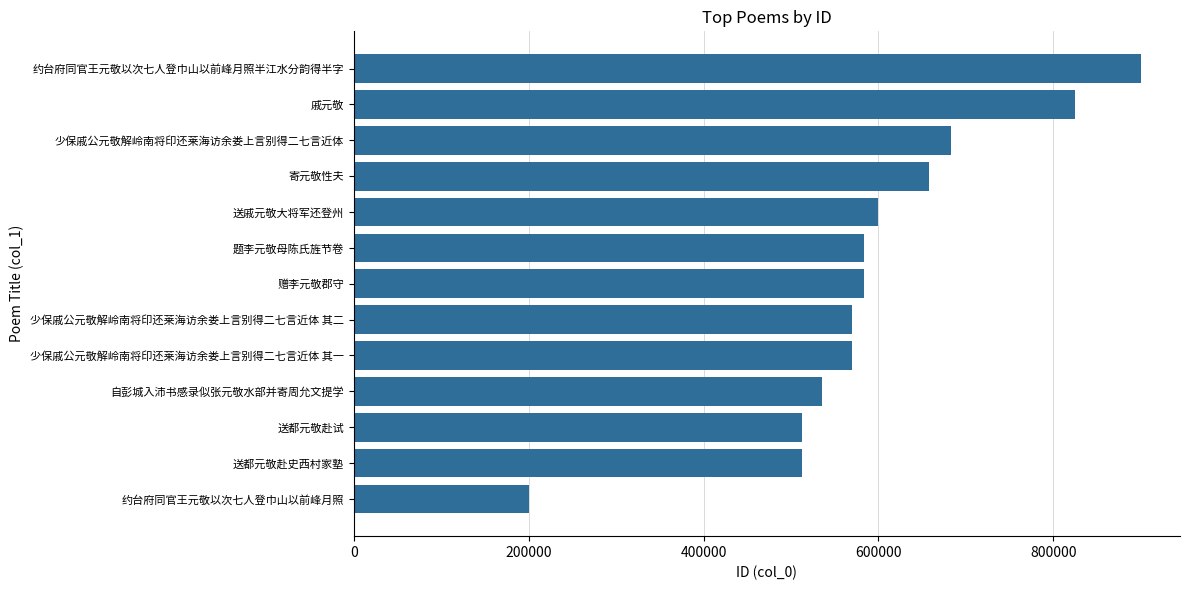

What is the sum of all values?

7734098